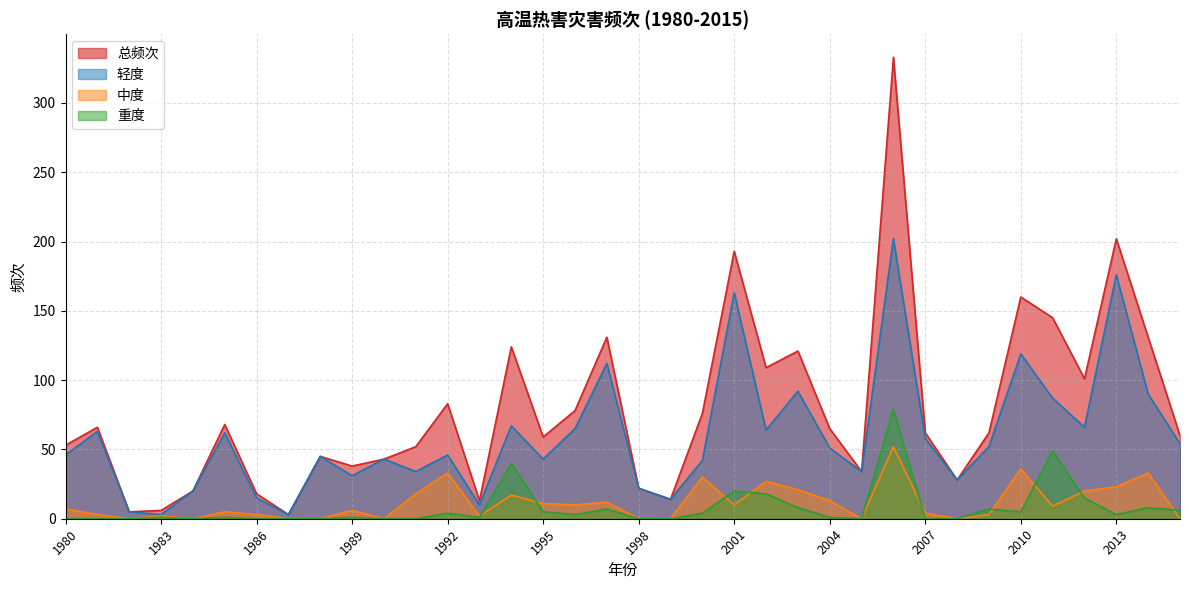

At which category does the chart reach its minimum across all series?

1982